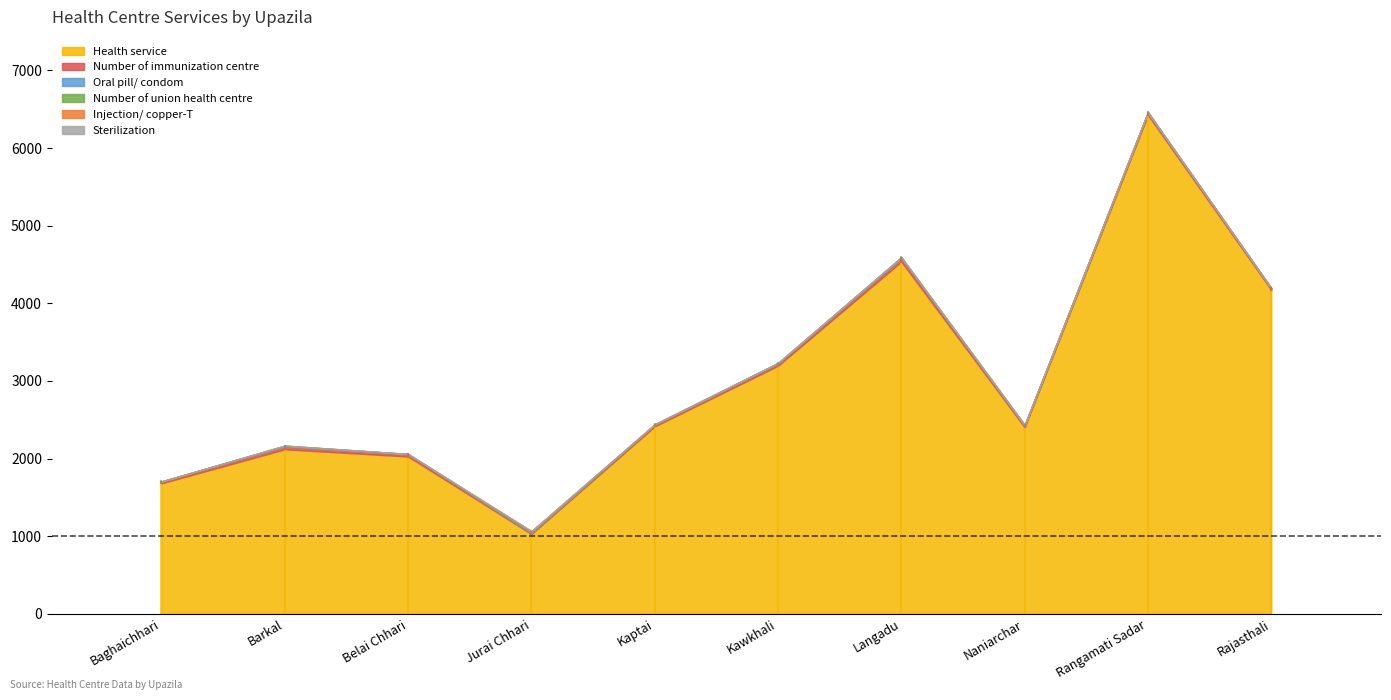

What is the difference between the maximum and minimum values in the Number of immunization centre series?

33